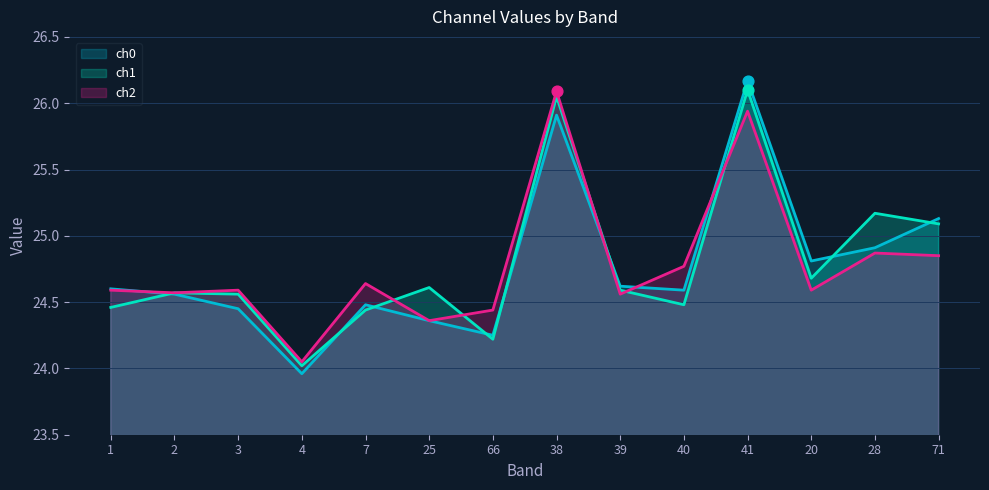

At how many categories does at least one series exceed 24?

14